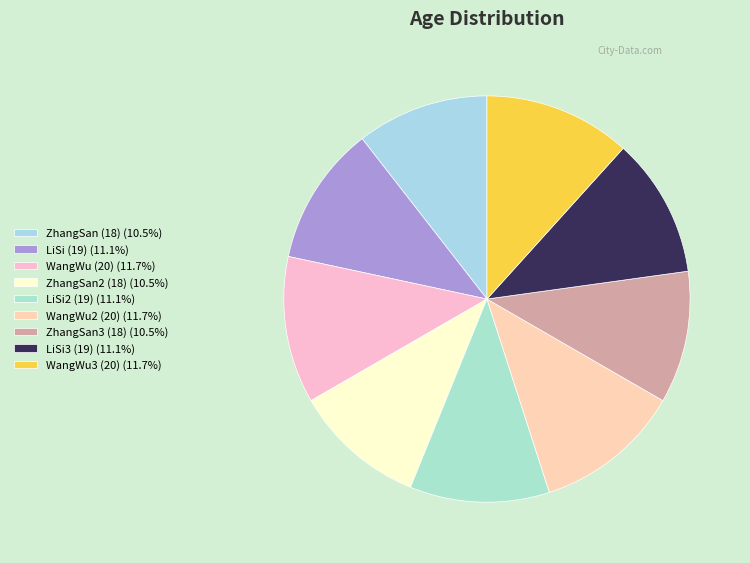

Count the number of slices in the pie.

9